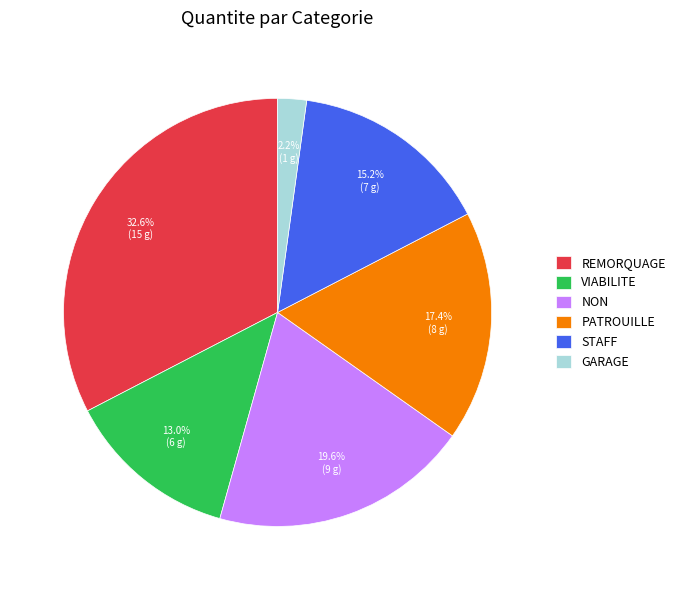

True or false: NON accounts for 35% of the total.

False